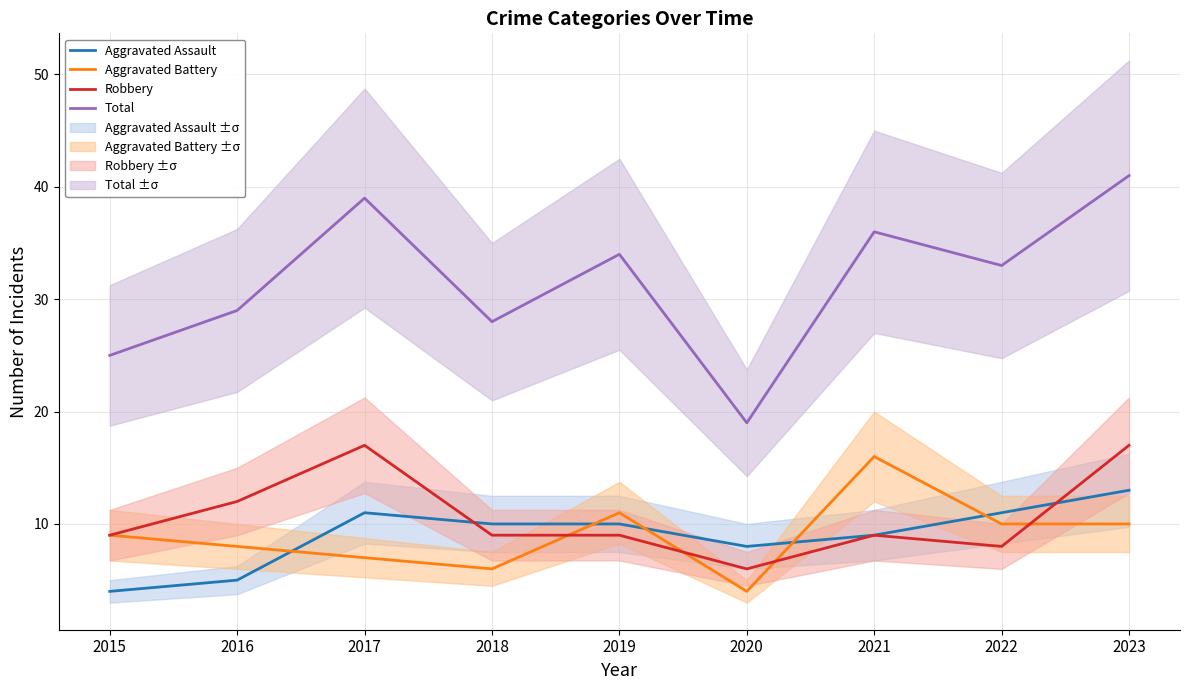

At which category does Robbery reach its first local valley?

2020